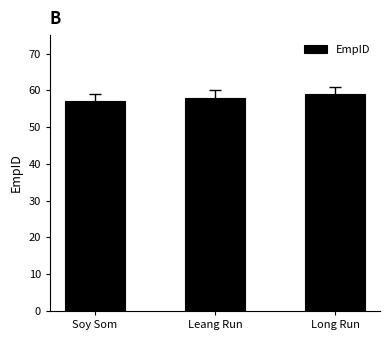

What is the change in value from Leang Run to Long Run?

+1